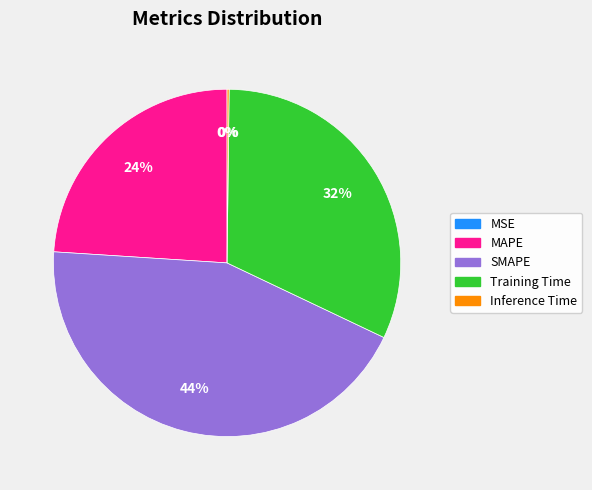

To the nearest percent, what is the difference between the largest and smallest slice percentages?

44%